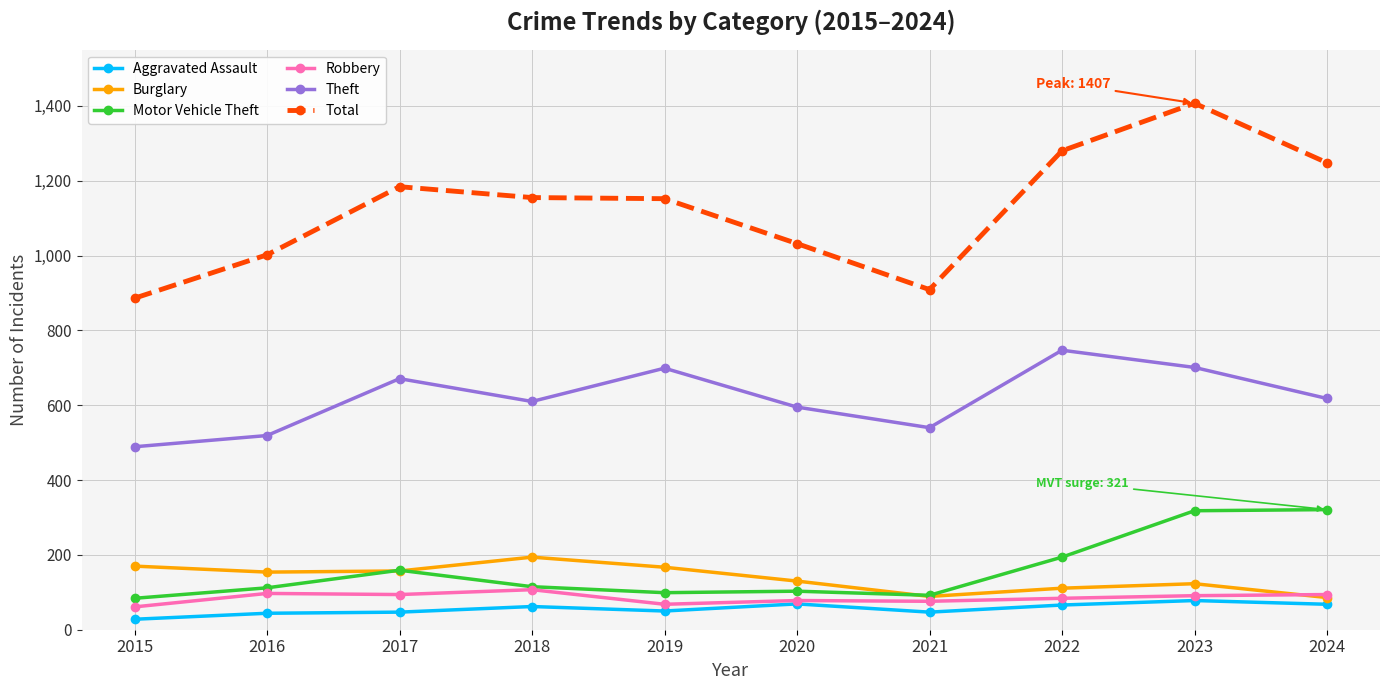

The Total series shows 1407 at 2023. True or false?

True